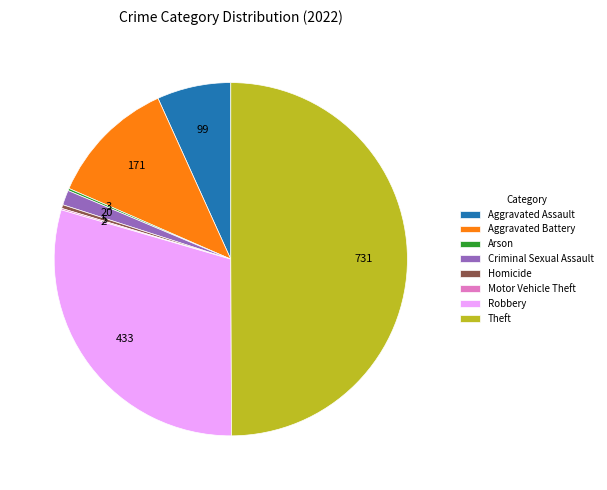

Does Aggravated Assault account for over 50% of the chart?

No